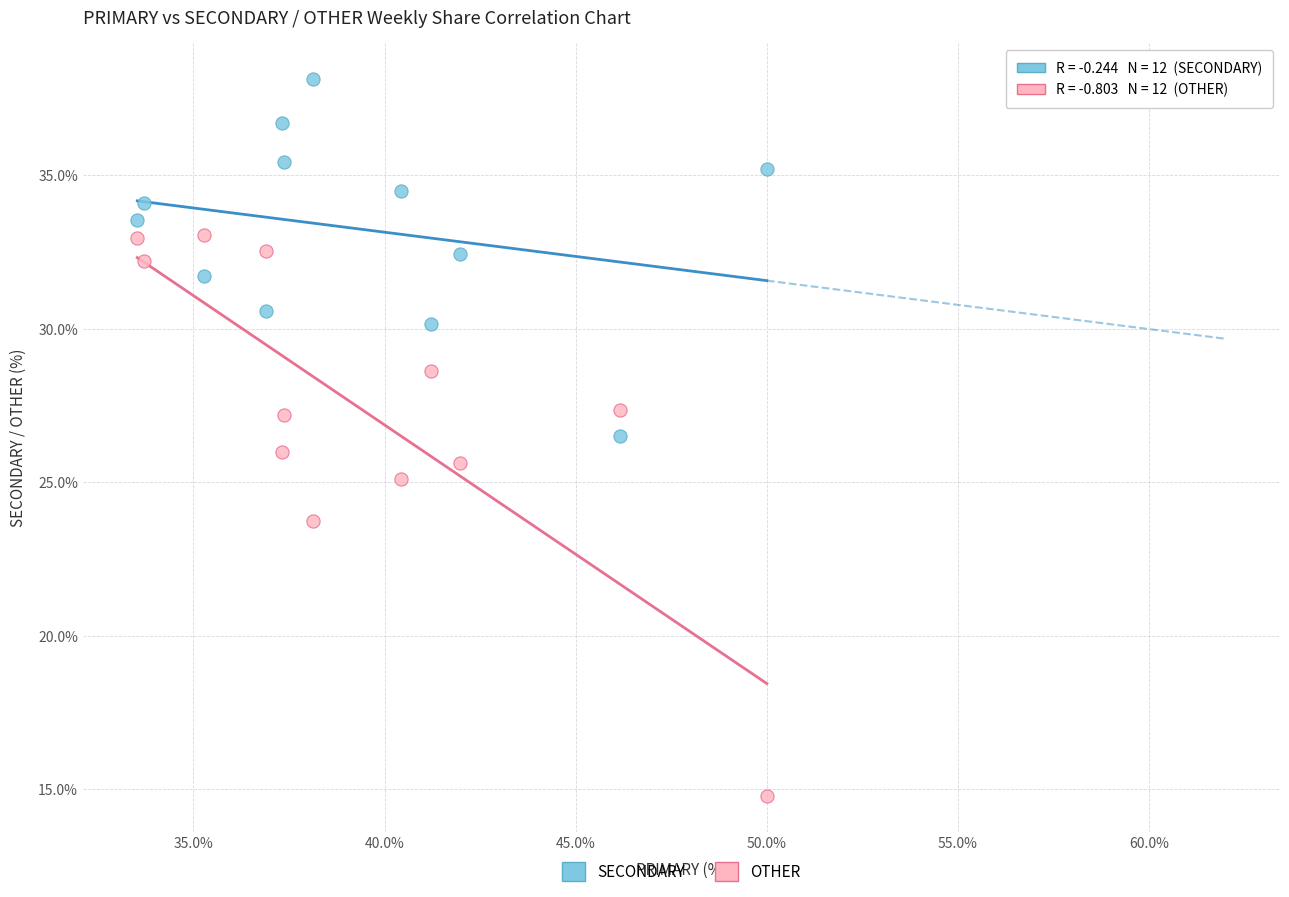

Which series reaches the maximum Y coordinate?

SECONDARY